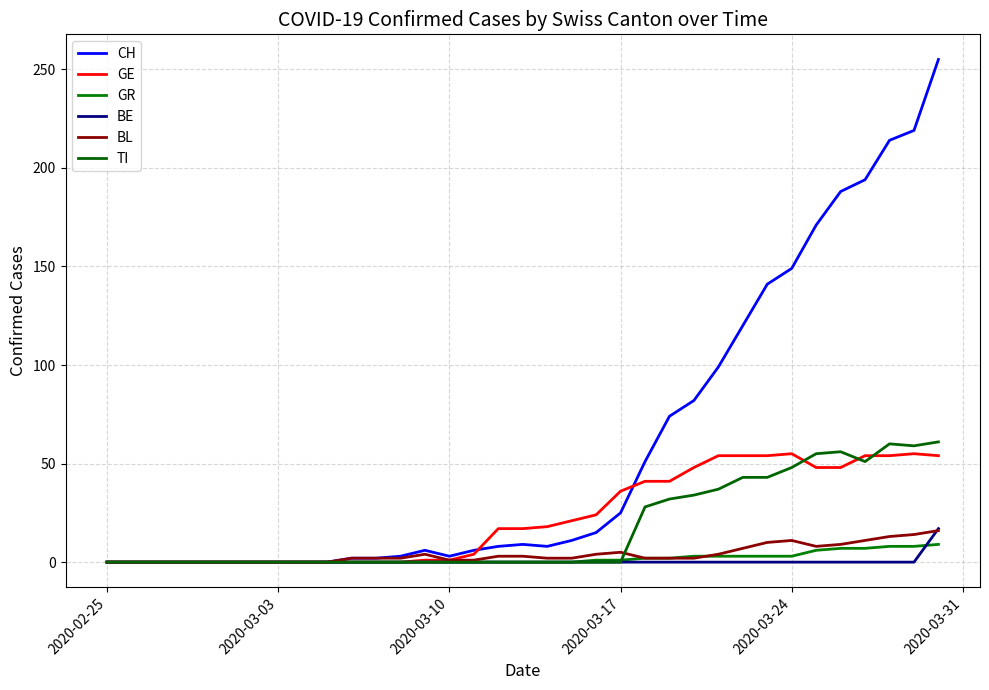

What is the difference between the maximum and minimum values in the BE series?

17